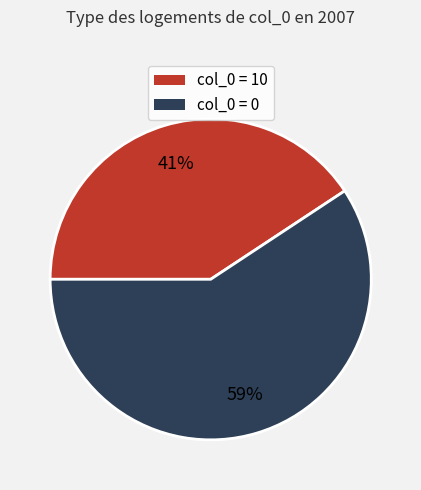

To the nearest percent, what is the average slice percentage?

50%